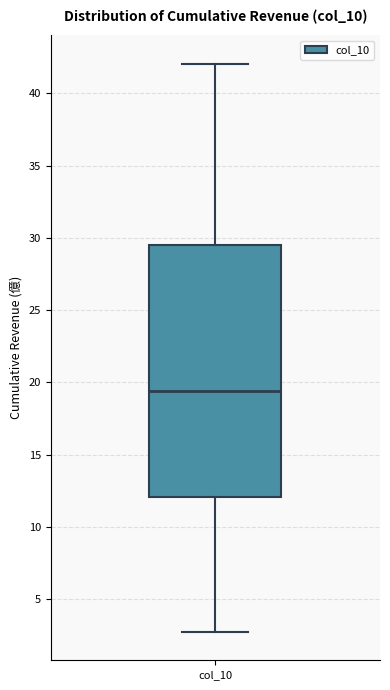

Read this box plot against the y-axis: the position of the median line, the range covered by the box, and the ends of both whiskers. The values are not printed on the chart, so give them approximately, as read against the axis.

median 19.5, box 12.0 to 29.5, whiskers 2.5 to 42.0